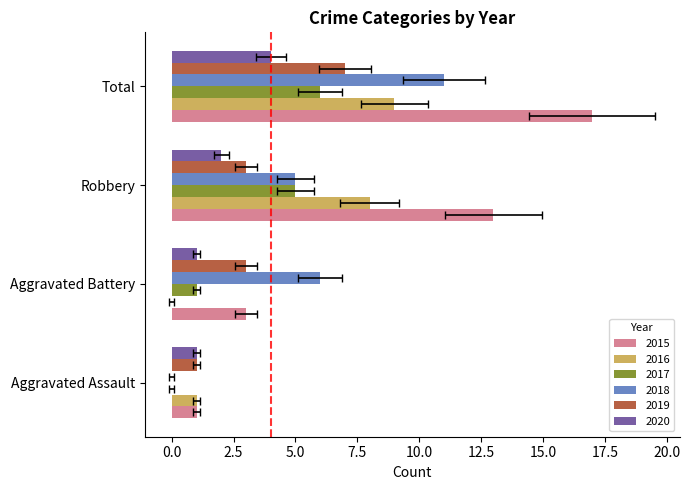

At how many categories does at least one series exceed 4?

3